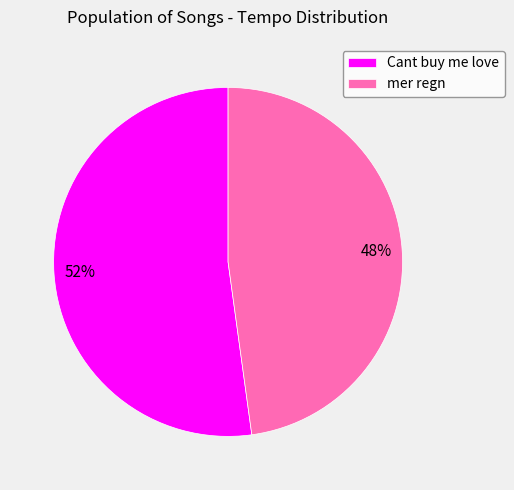

How many slices are in this pie chart?

2